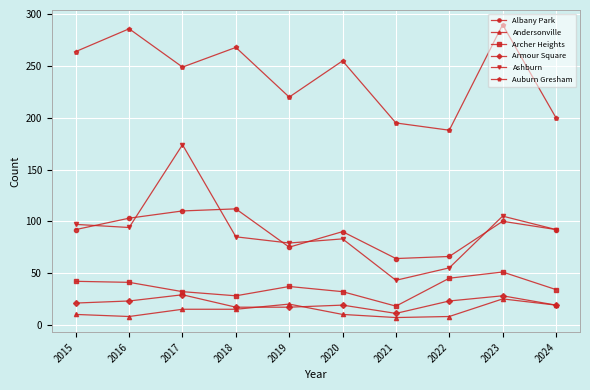

True or false: Ashburn and Armour Square intersect in this chart.

False